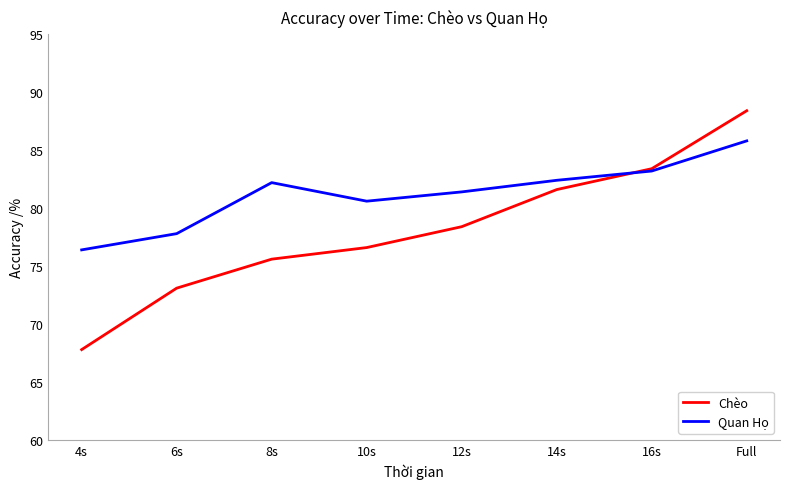

What is the sum of all Quan Họ values?

649.8